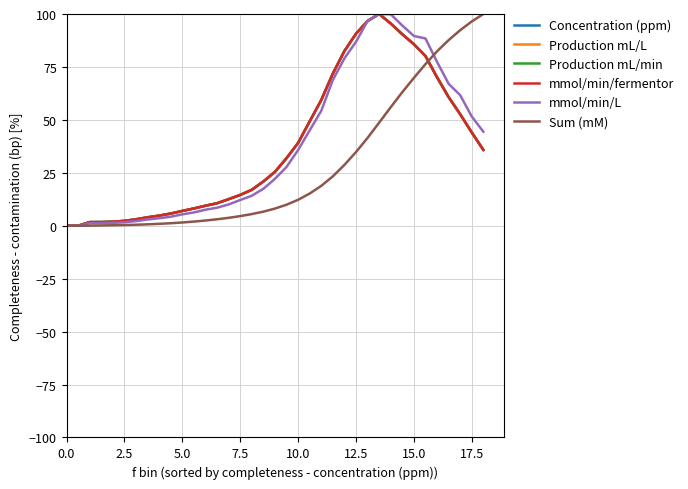

At how many categories does at least one series exceed 52?

15